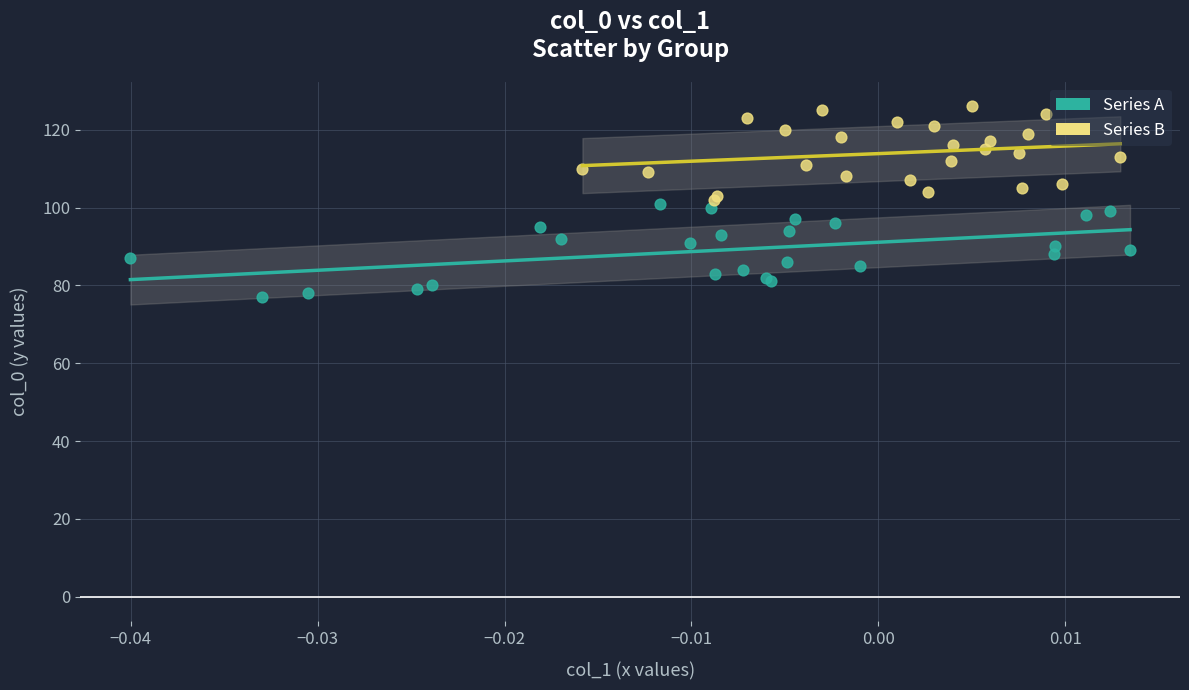

Which series contains the highest Y value?

Series B